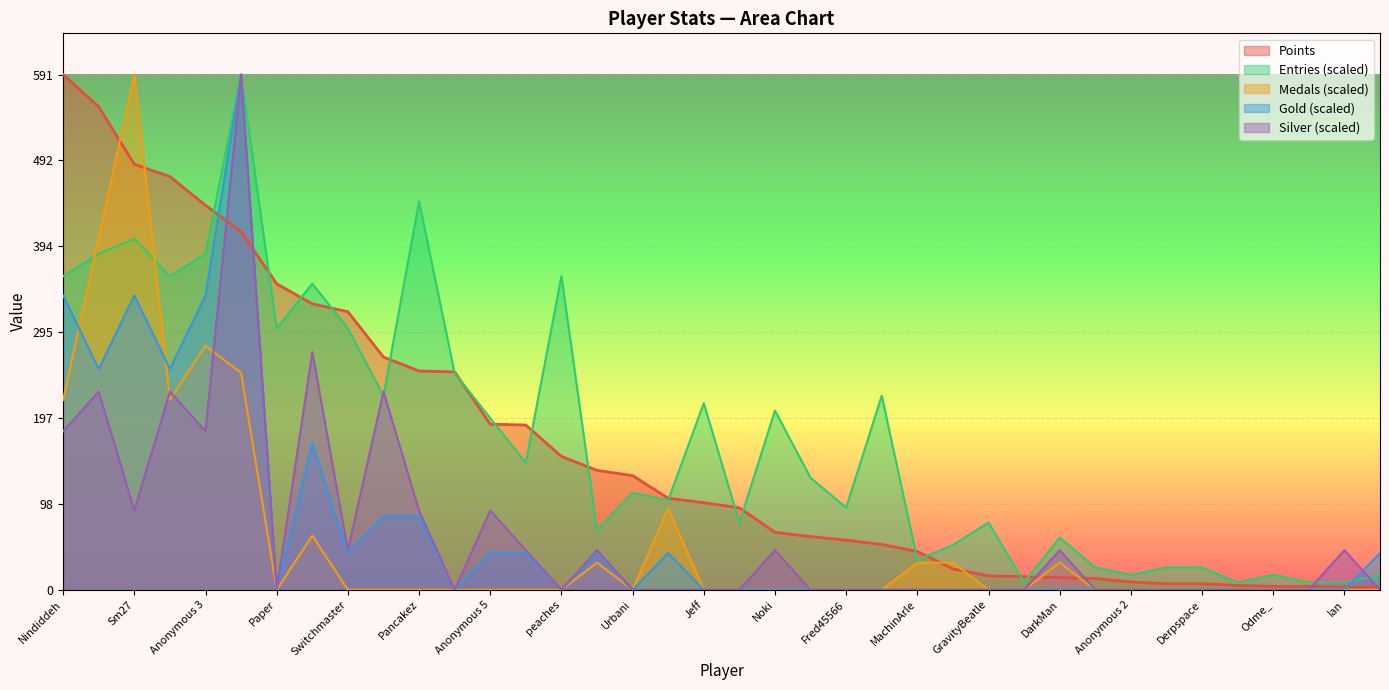

Which series ends up on top after the final intersection of Gold and Silver?

Gold